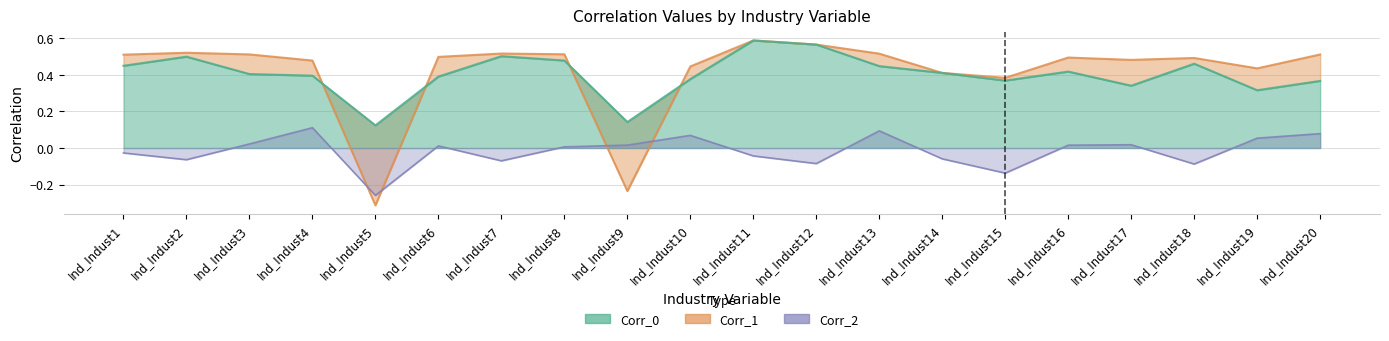

How many interior local peaks does the Corr_2 series have?

5